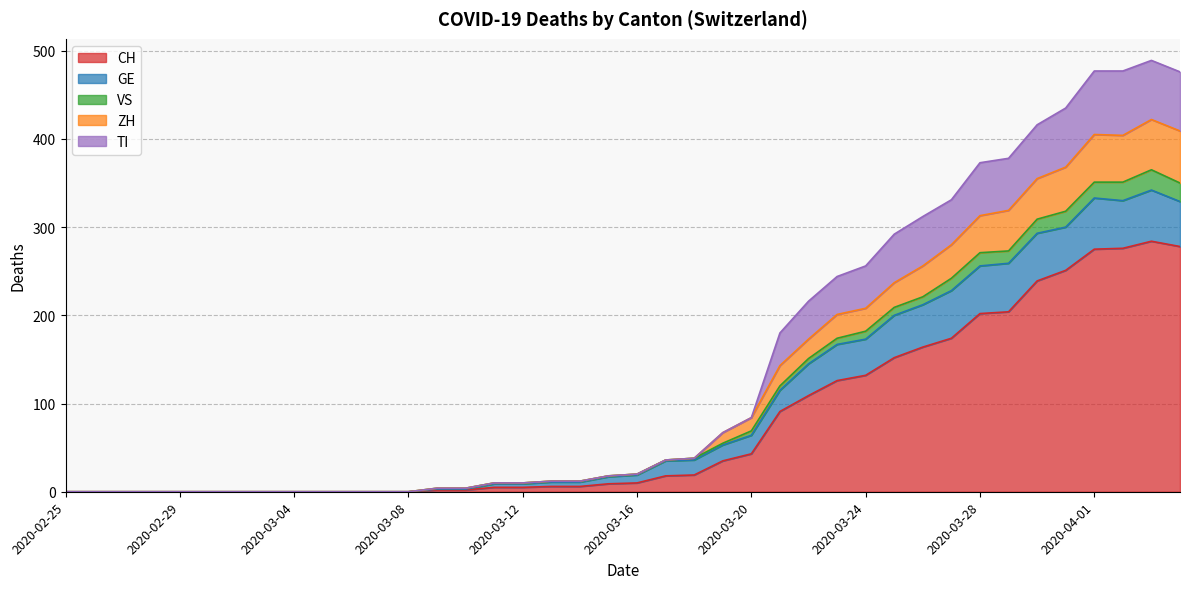

What is the highest value of the CH series?

284